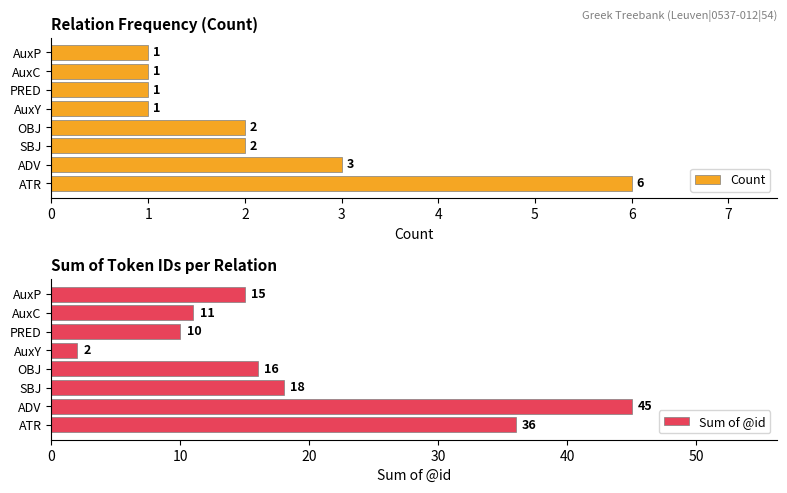

What is the difference between the second highest and second lowest values in the Sum of @id series?

26